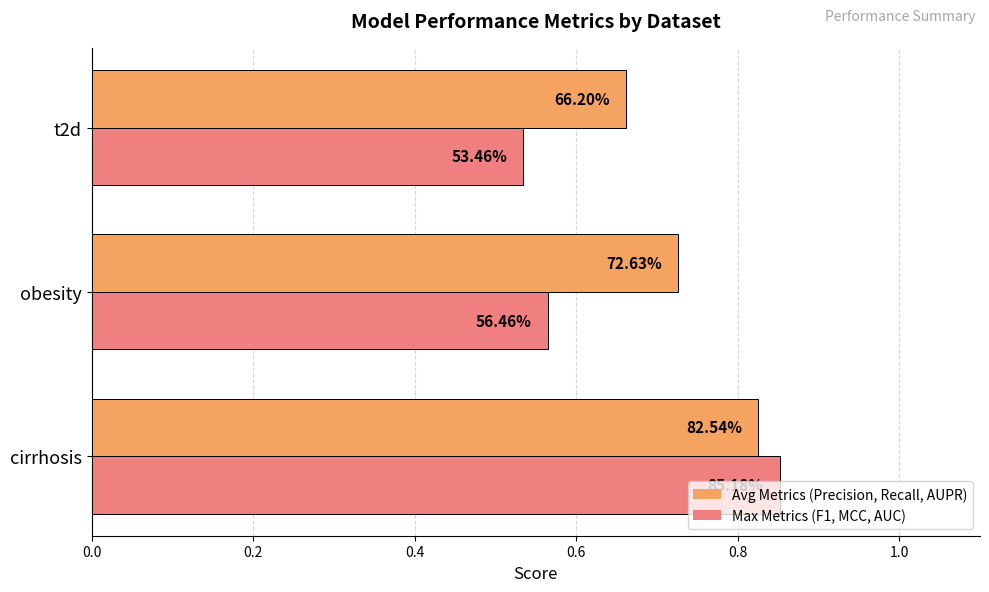

List the series in order of their overall mean, highest first.

Avg Metrics (Precision, Recall, AUPR), Max Metrics (F1, MCC, AUC)